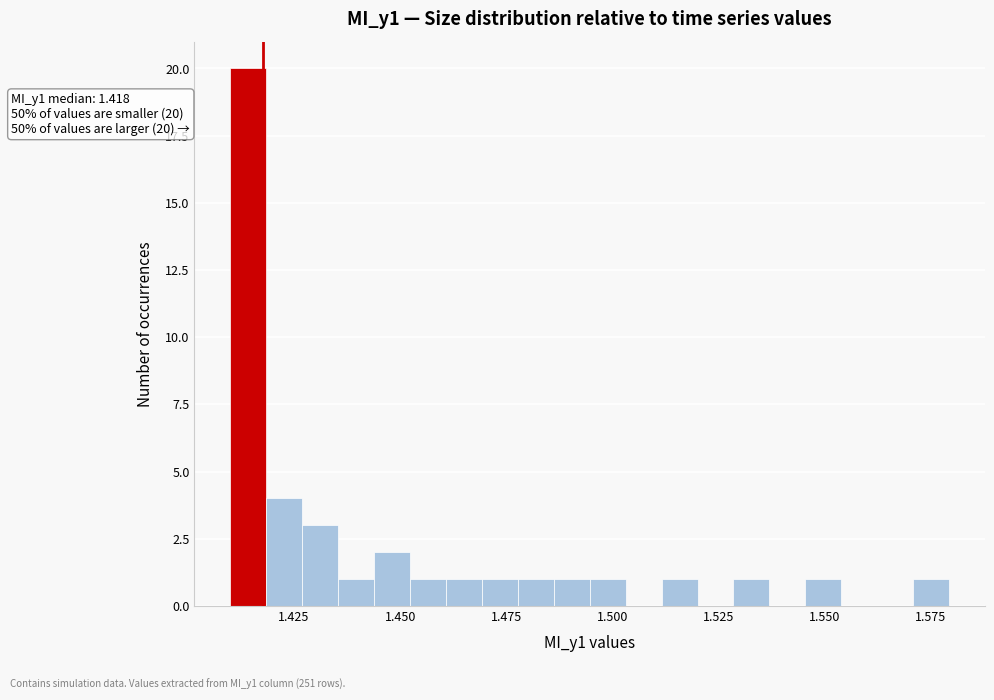

Read against the x-axis, roughly where is the centre of the tallest bar?

1.415